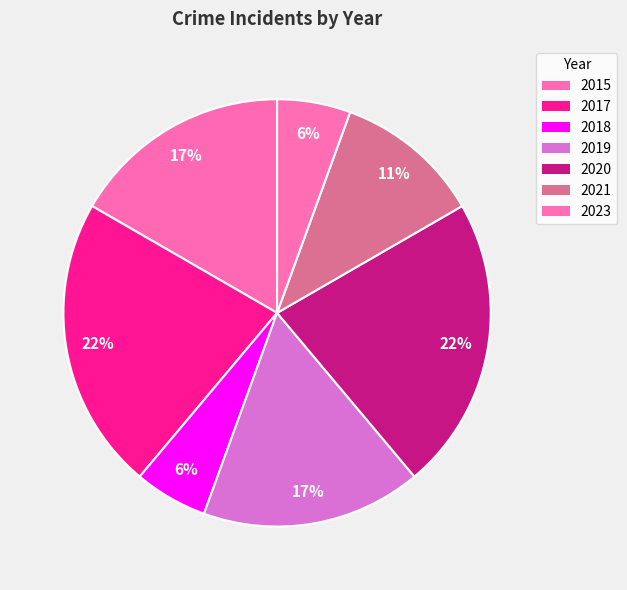

Count the number of slices in the pie.

7